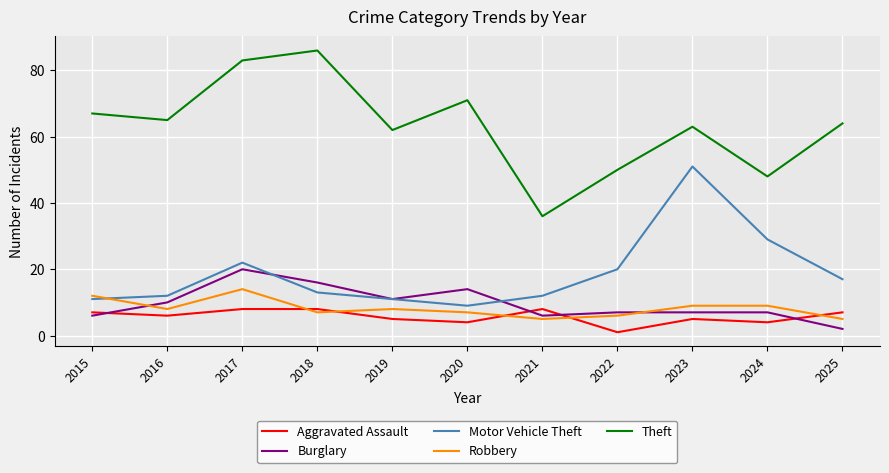

Which series has the largest range (max minus min)?

Theft